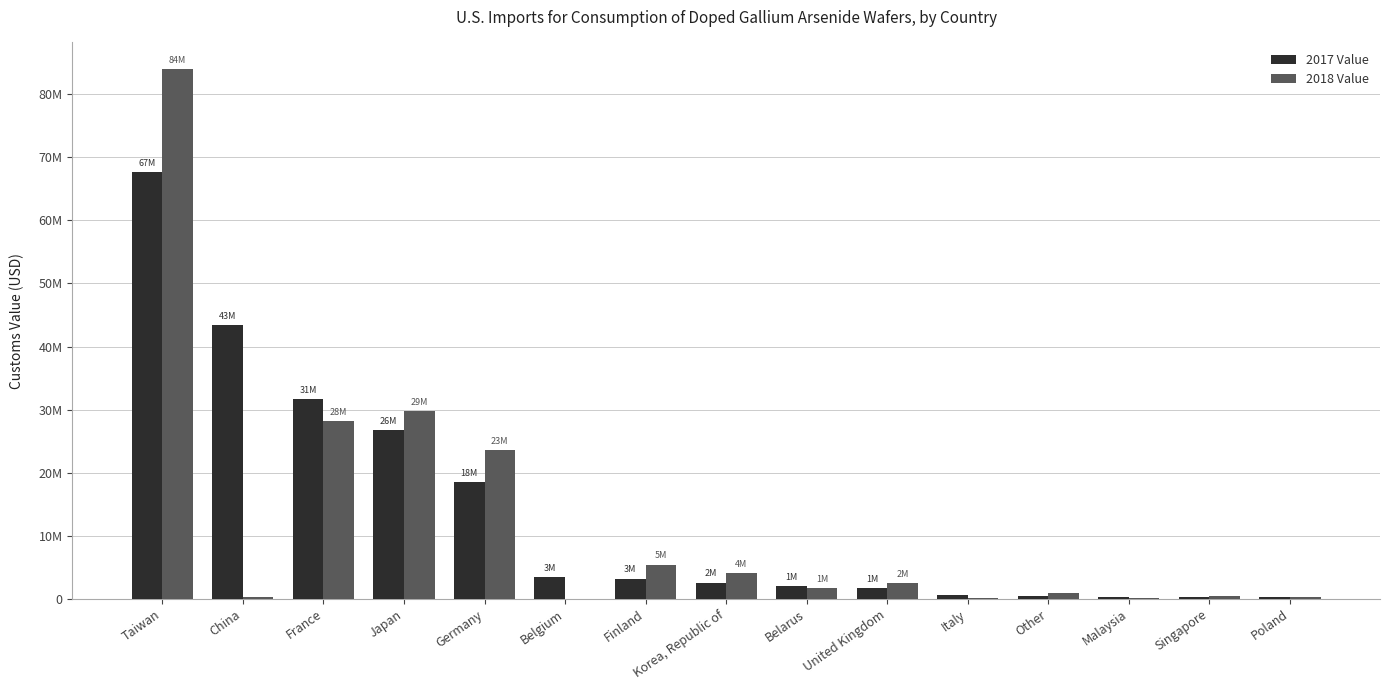

The 2017 Value series shows 408241 at Poland. True or false?

False